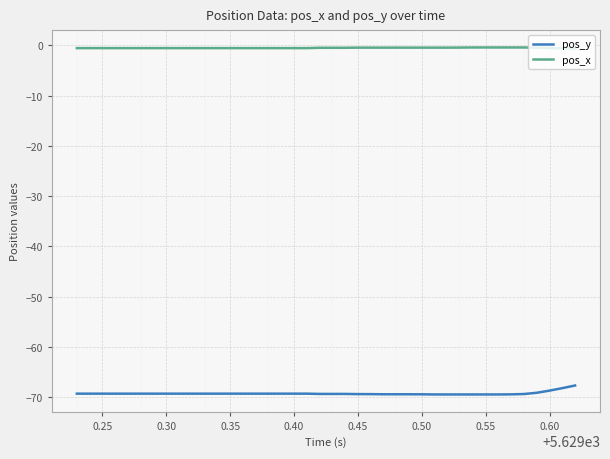

True or false: pos_y and pos_x cross at least once.

False